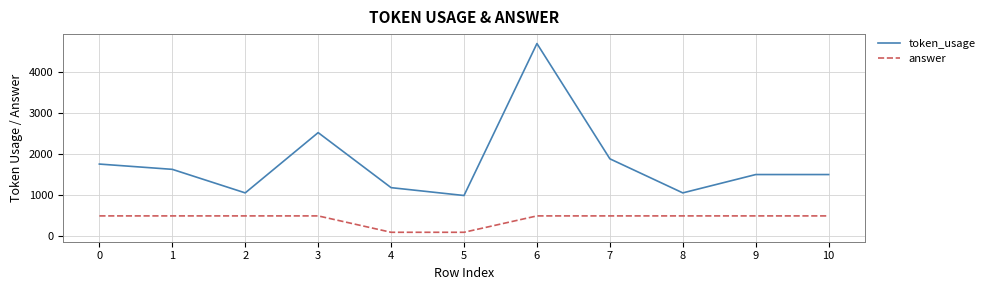

True or false: token_usage has a value of 2591 at 8.

False